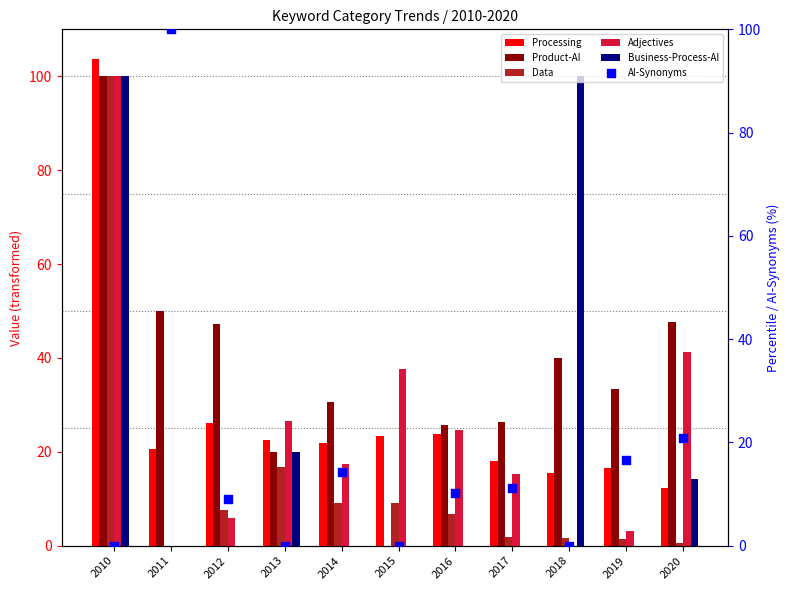

Is it true that Processing equals 26.1 at 2012?

True